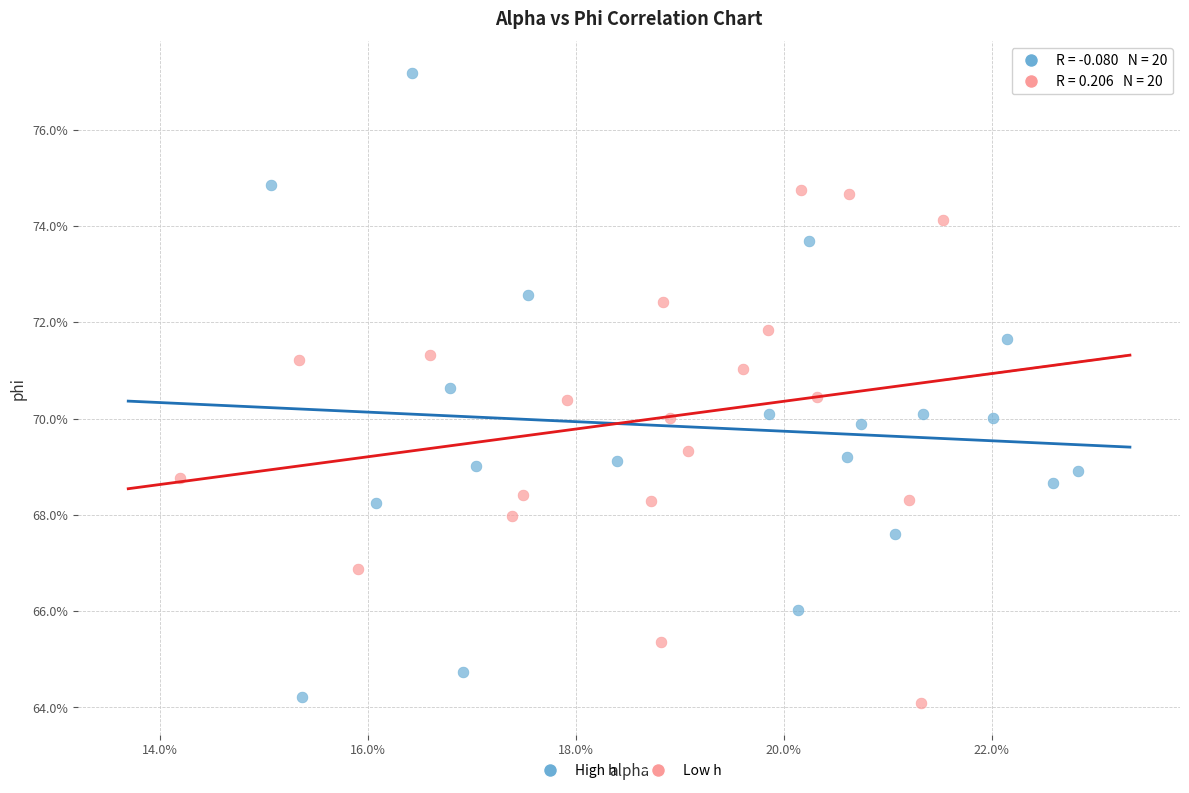

Which series reaches the maximum Y coordinate?

High h